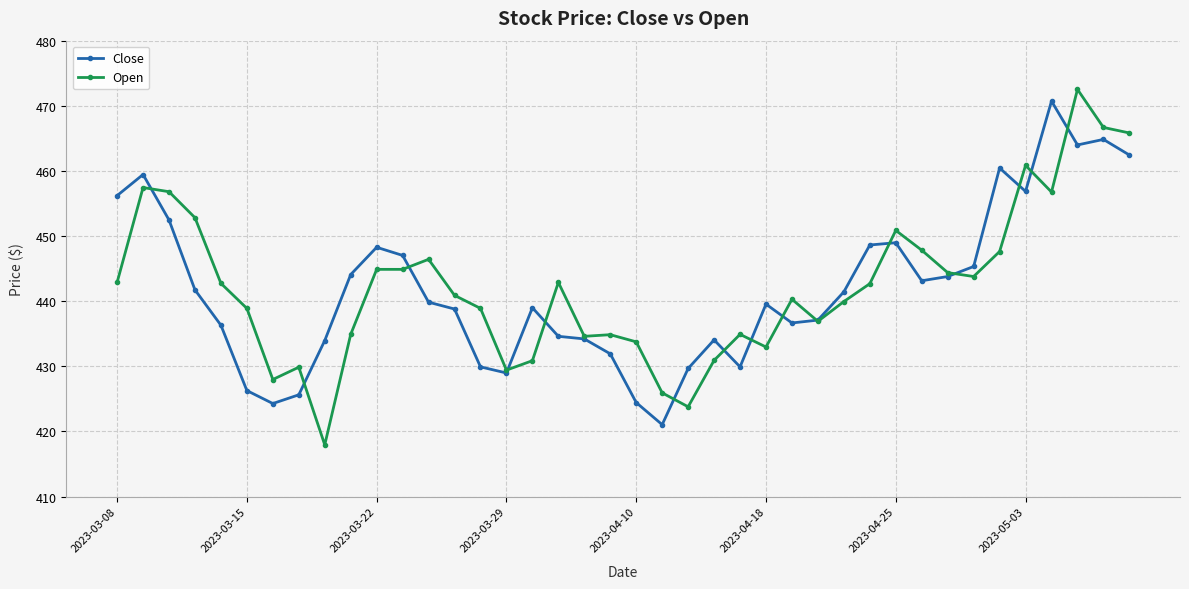

Which series has the largest range (max minus min)?

Open